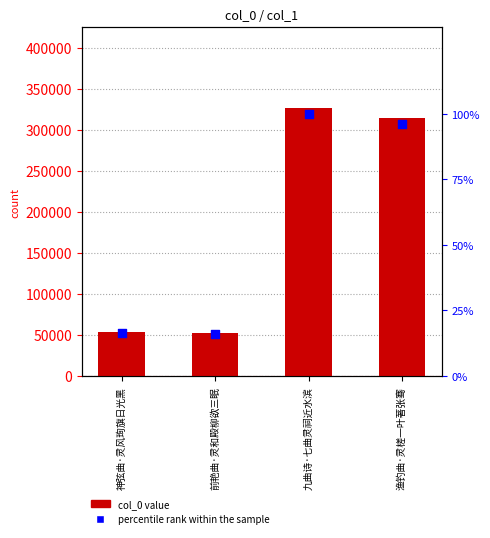

Which series has the largest total across all categories?

col_0